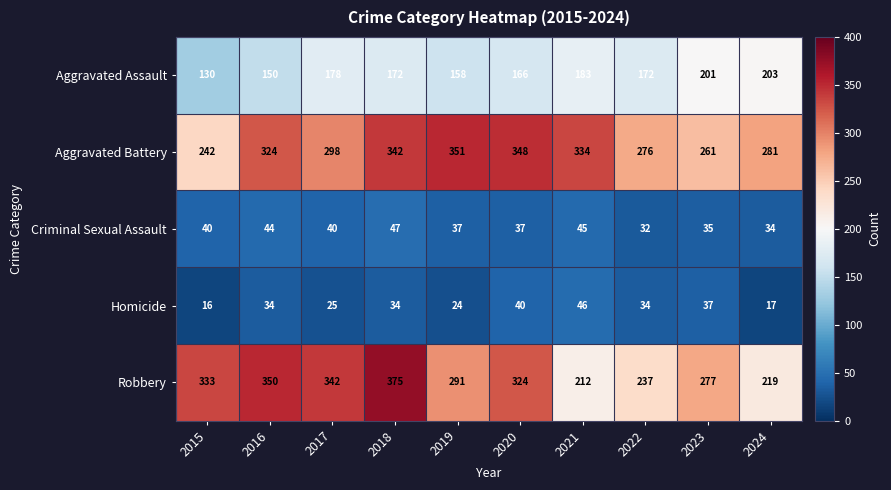

What is the difference between the second highest and second lowest values in the Robbery series?

131